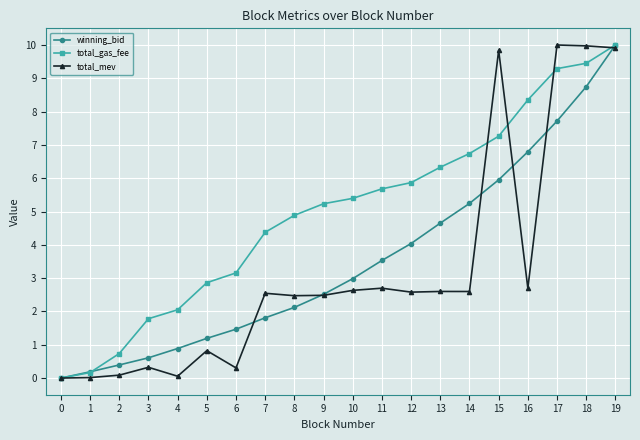

At 17, list the series in order from smallest to largest.

winning_bid, total_gas_fee, total_mev